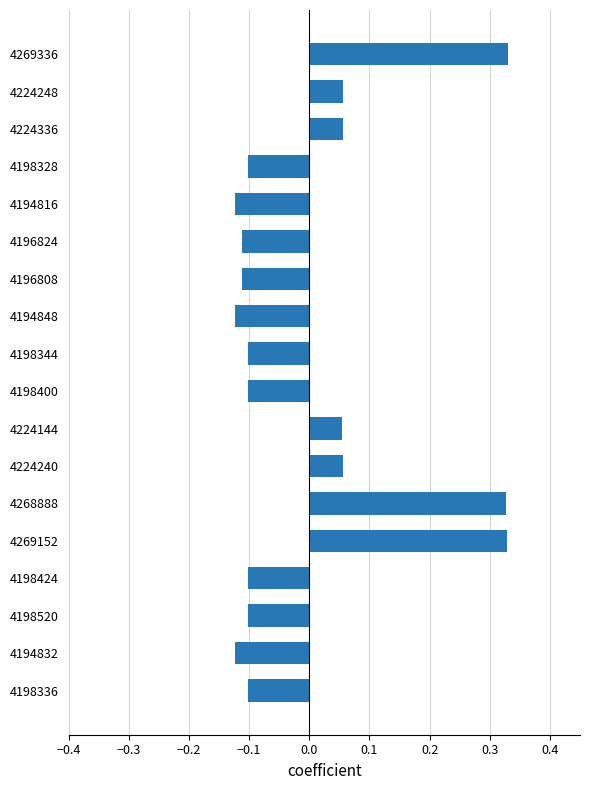

How many data points are less than 0?

11